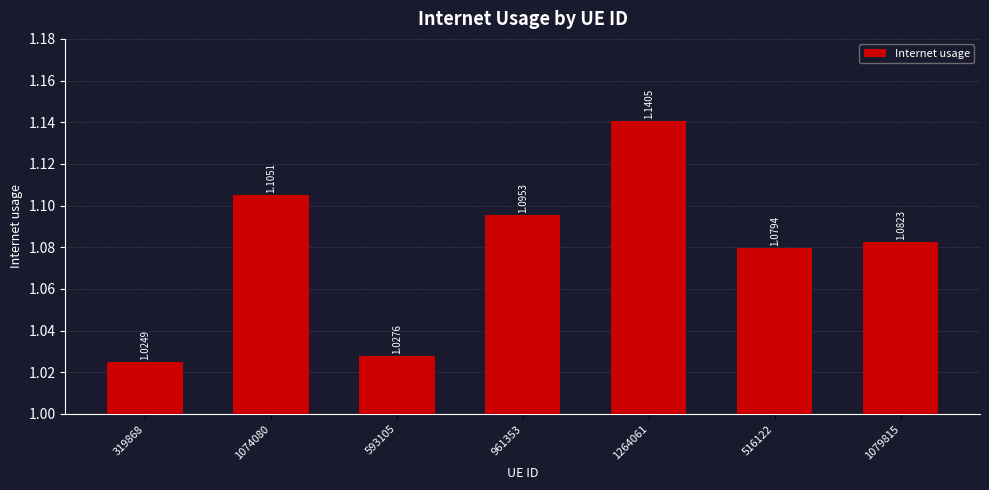

What is the sum of the values at 1264061 and 1079815?

2.2